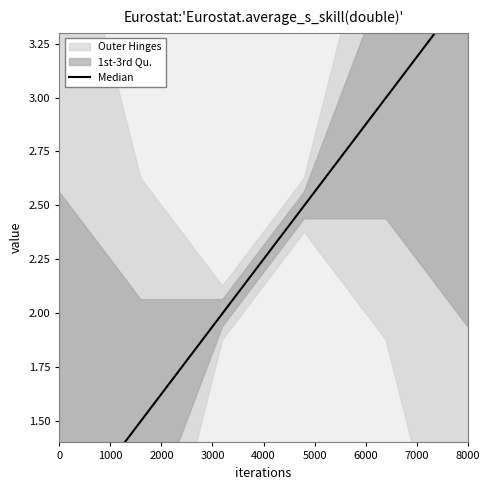

What is the greatest value displayed?

3.5